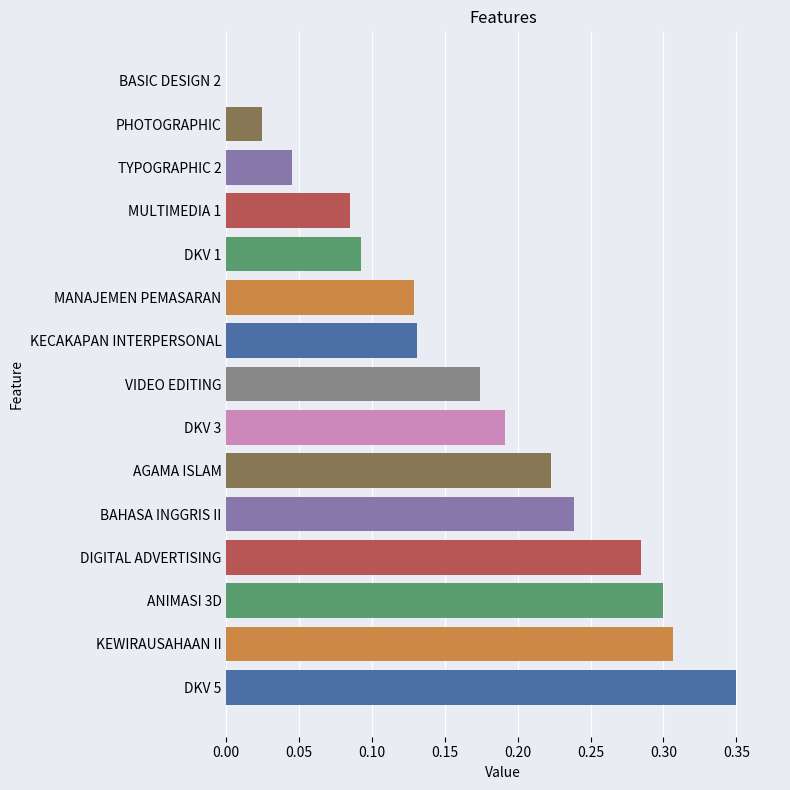

Between ANIMASI 3D and KECAKAPAN INTERPERSONAL, which is larger?

ANIMASI 3D